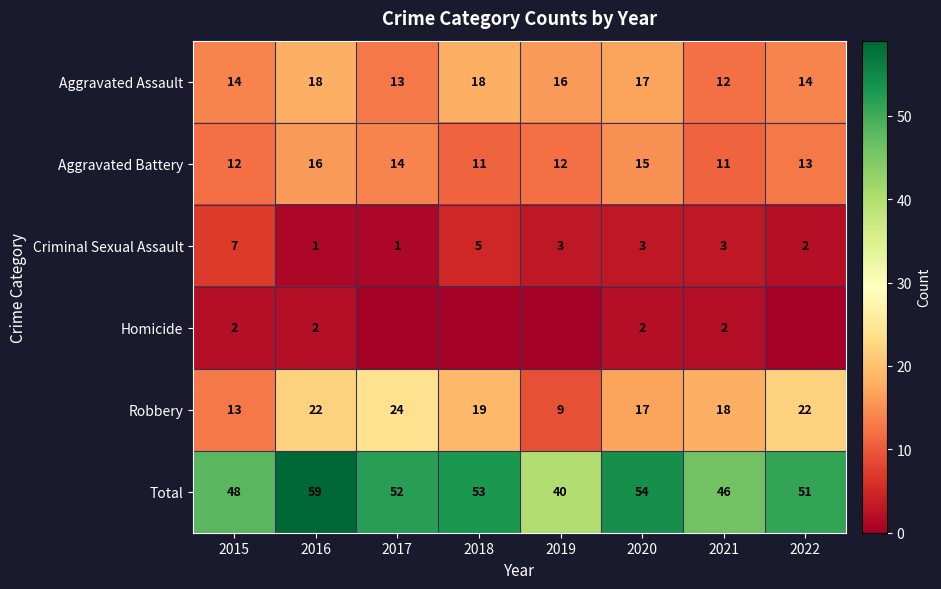

How many distinct data groups are displayed?

6